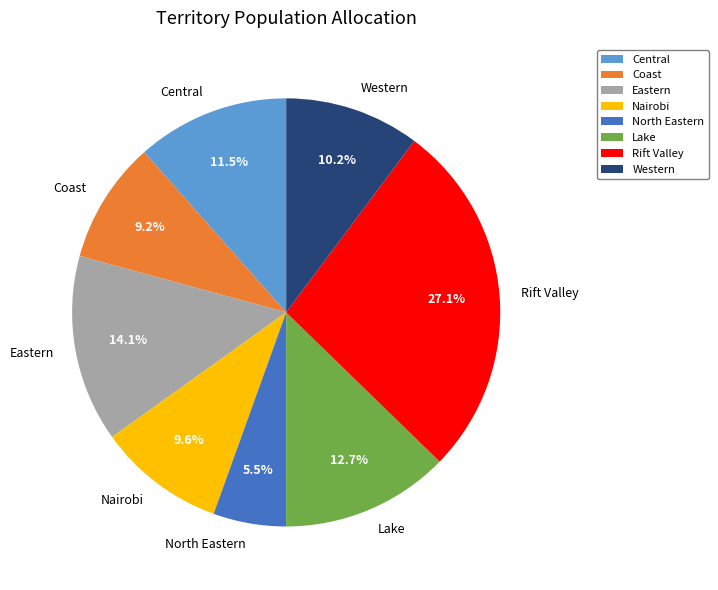

How much of the chart is everything except Coast?

90.8%